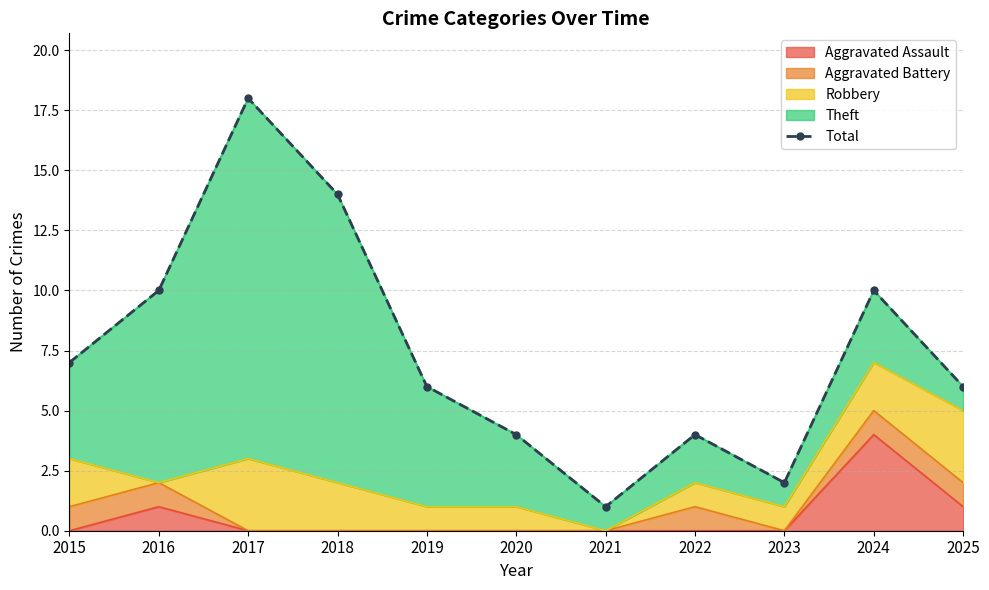

Which has a higher value, 2023 or 2019?

2019